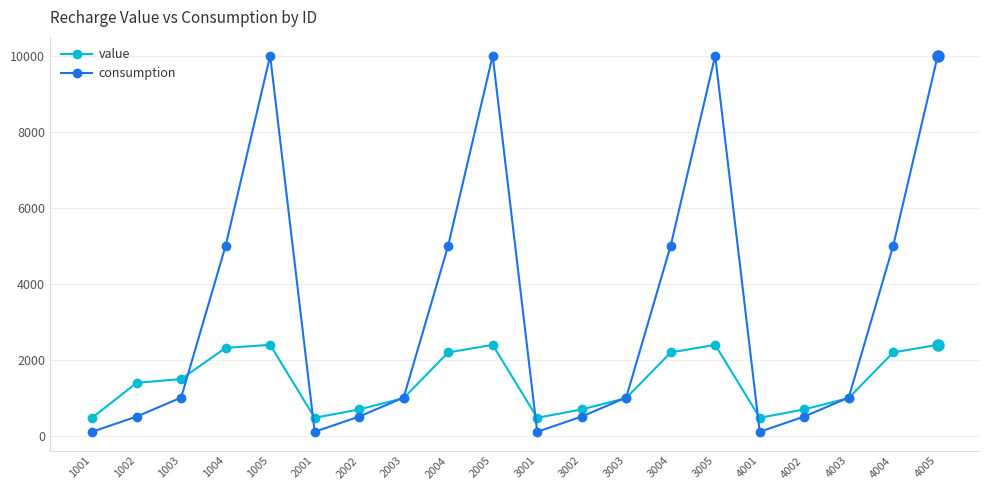

Reading left to right, transcribe all the data shown in this chart.

value: 468	1388	1488	2308	2388	468	688	988	2188	2388	468	688	988	2188	2388	468	688	988	2188	2388
consumption: 100	500	1000	5000	10000	100	500	1000	5000	10000	100	500	1000	5000	10000	100	500	1000	5000	10000